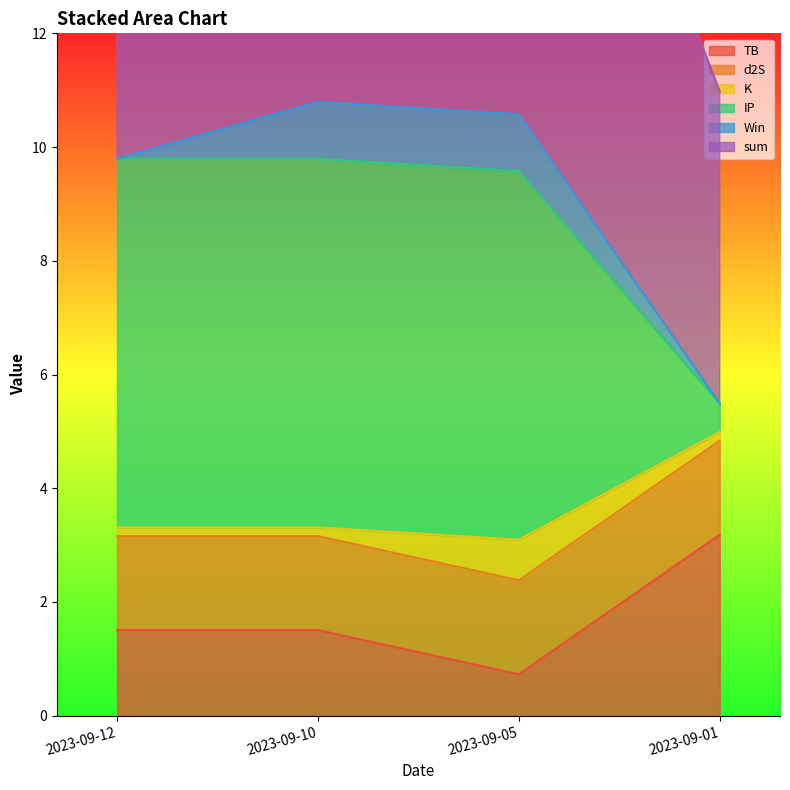

Between 2023-09-10 and 2023-09-05, which series saw the biggest shift?

TB